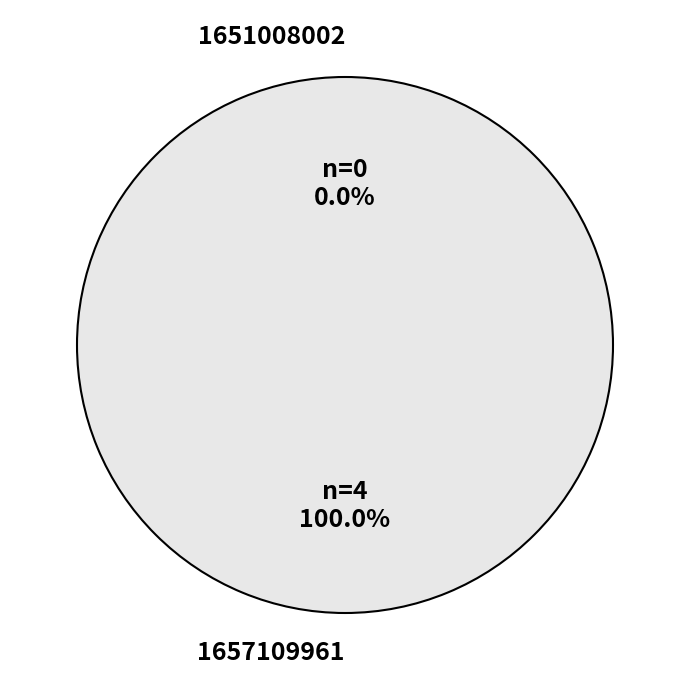

How many segments does this pie chart have?

2